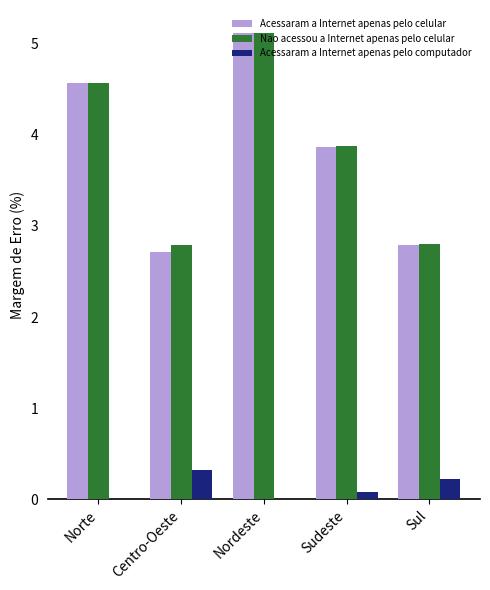

What is the sum of all Acessaram a Internet apenas pelo computador values?

0.6